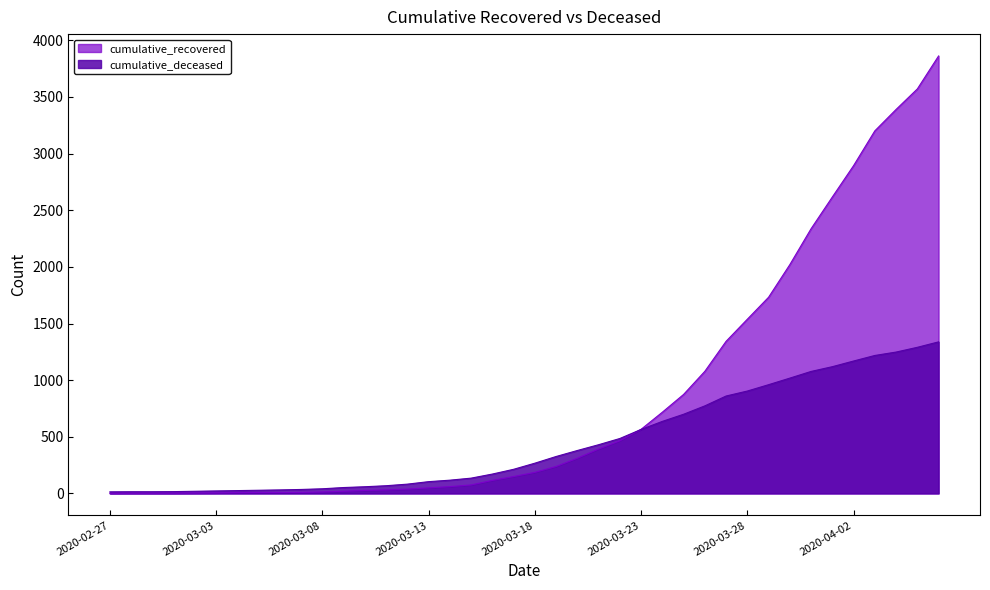

True or false: cumulative_deceased has a value of 23 at 2020-02-29.

False